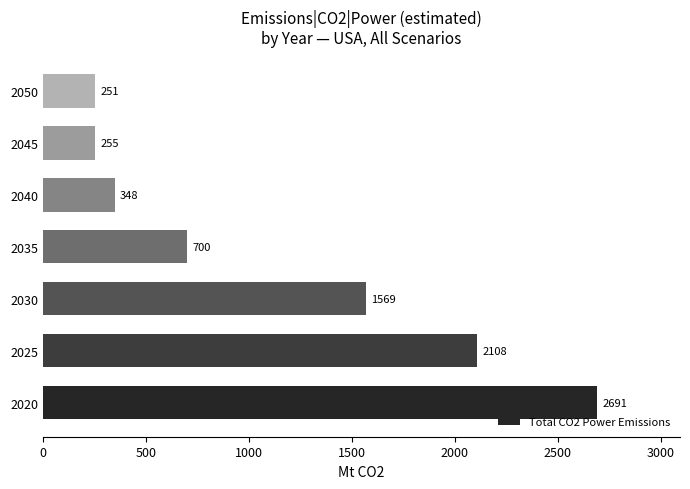

Rank the categories by value from lowest to highest.

2050, 2045, 2040, 2035, 2030, 2025, 2020